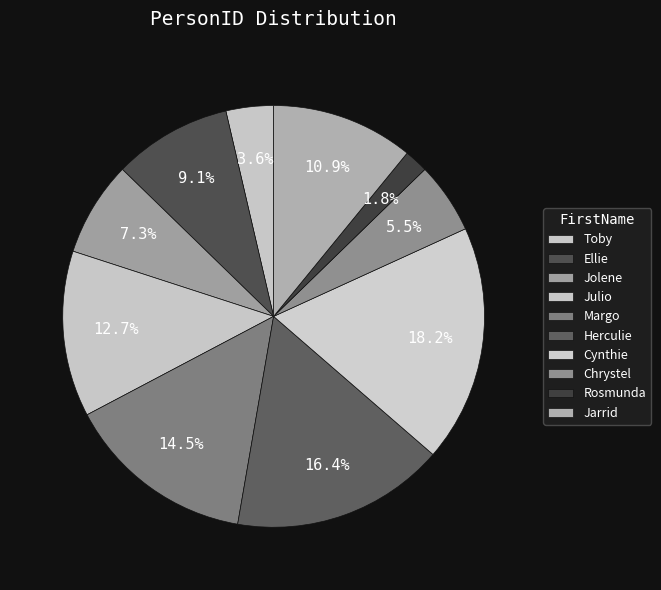

How many segments does this pie chart have?

10